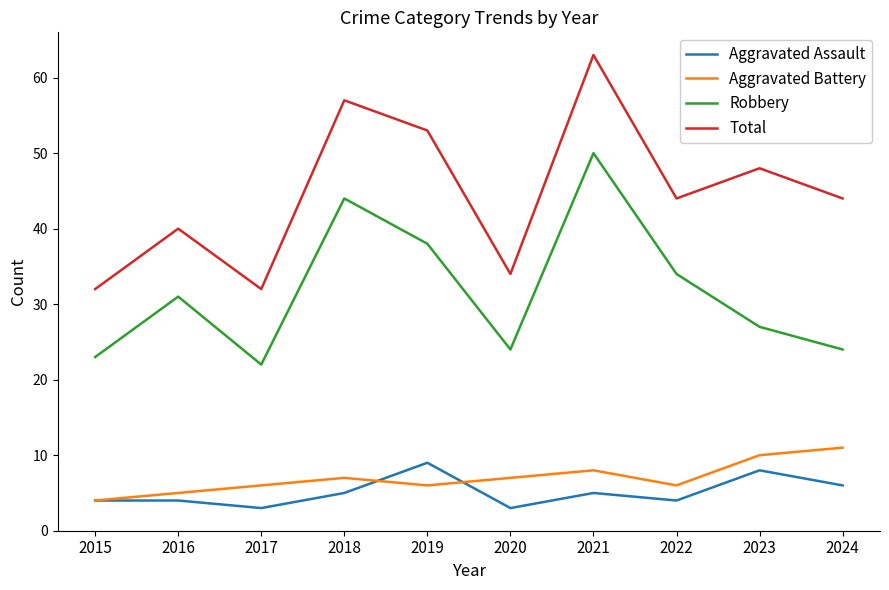

List the series in order of their peak value, highest first.

Total, Robbery, Aggravated Battery, Aggravated Assault